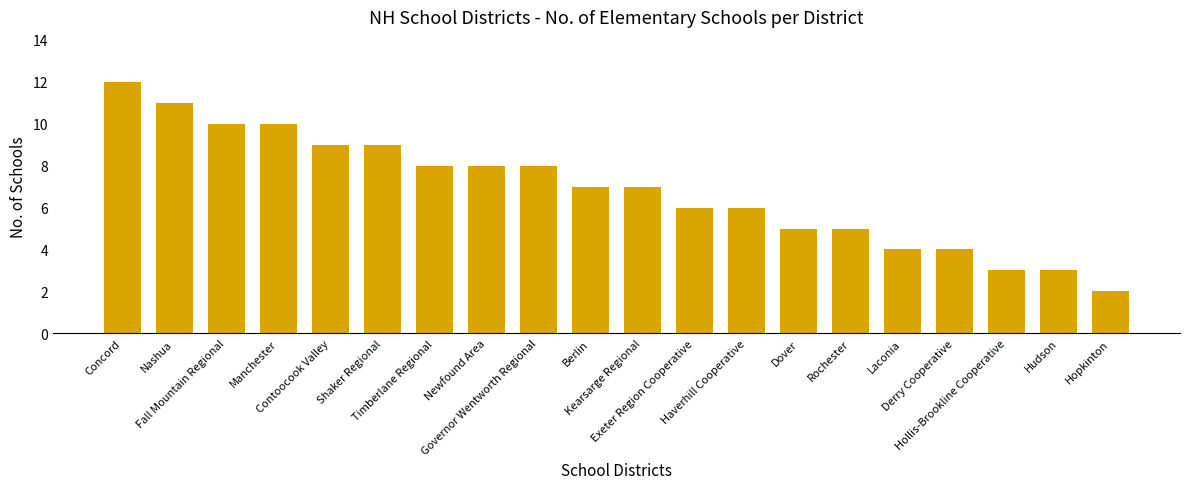

What is the label of the 9th bar from the right?

Exeter Region Cooperative